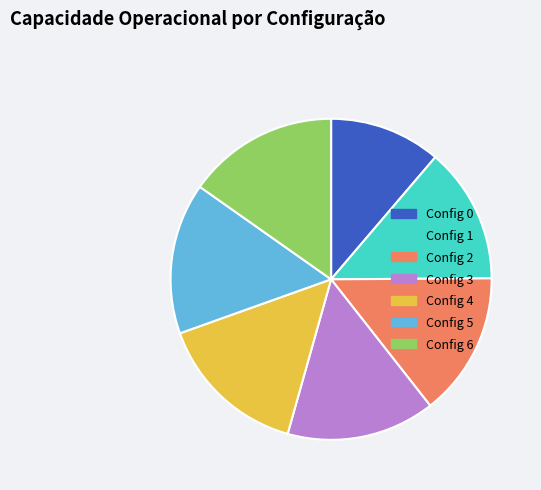

Which category has the smallest portion of the pie?

Config 0